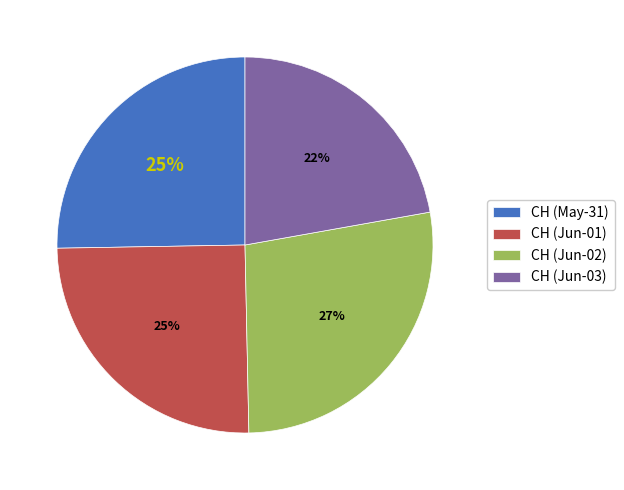

To the nearest percent, what portion does CH (Jun-01) represent?

25%